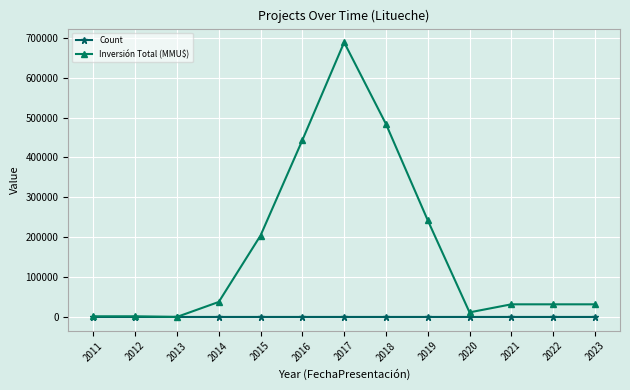

The value of Inversión Total (MMU$) at 2017 is 688732. True or false?

True